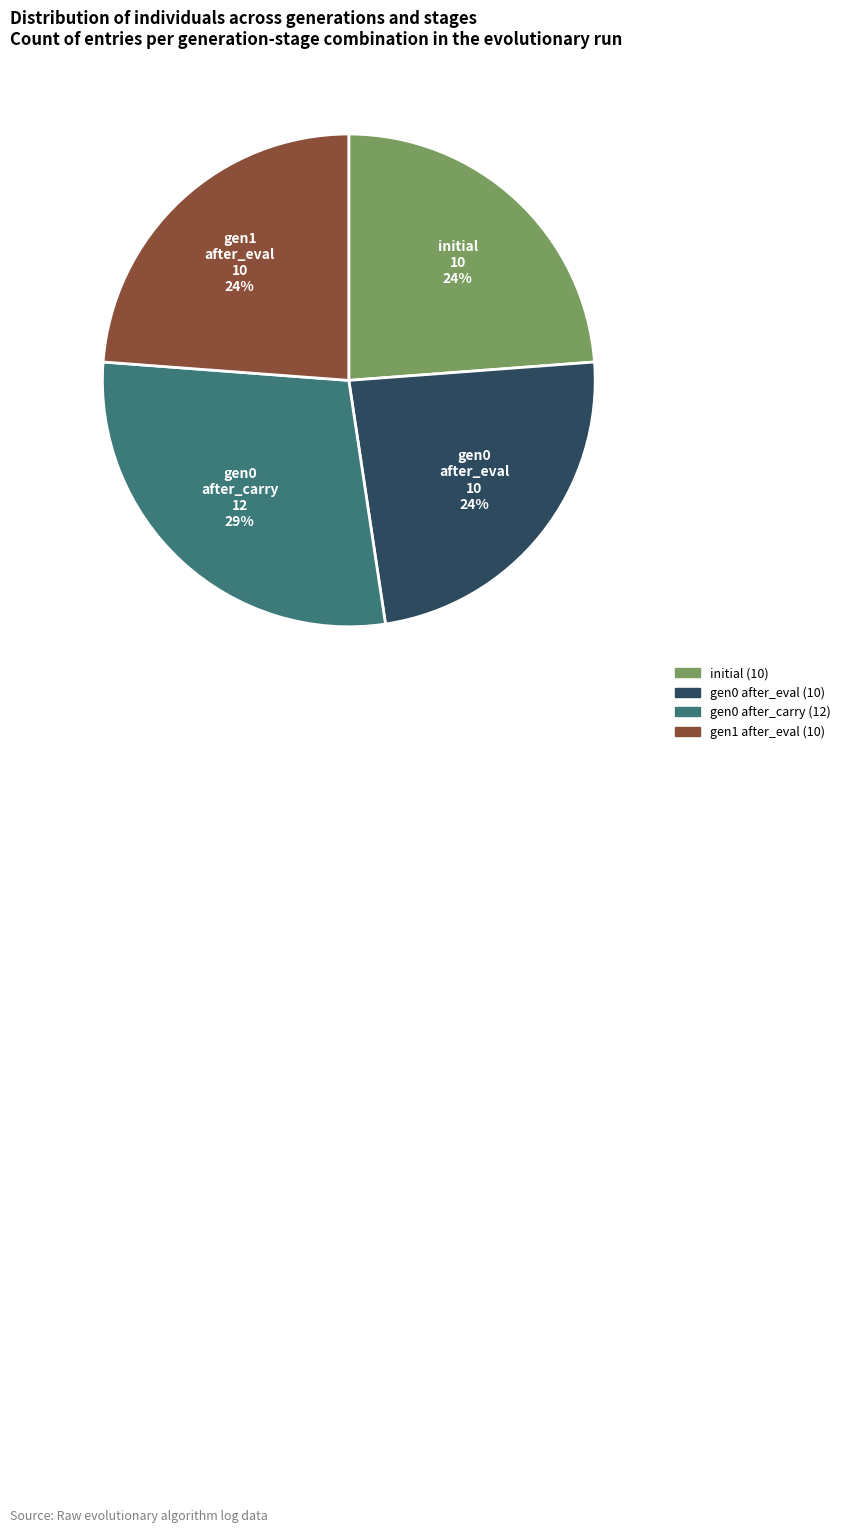

To the nearest percent, what is the difference between the largest and smallest slice percentages?

5%